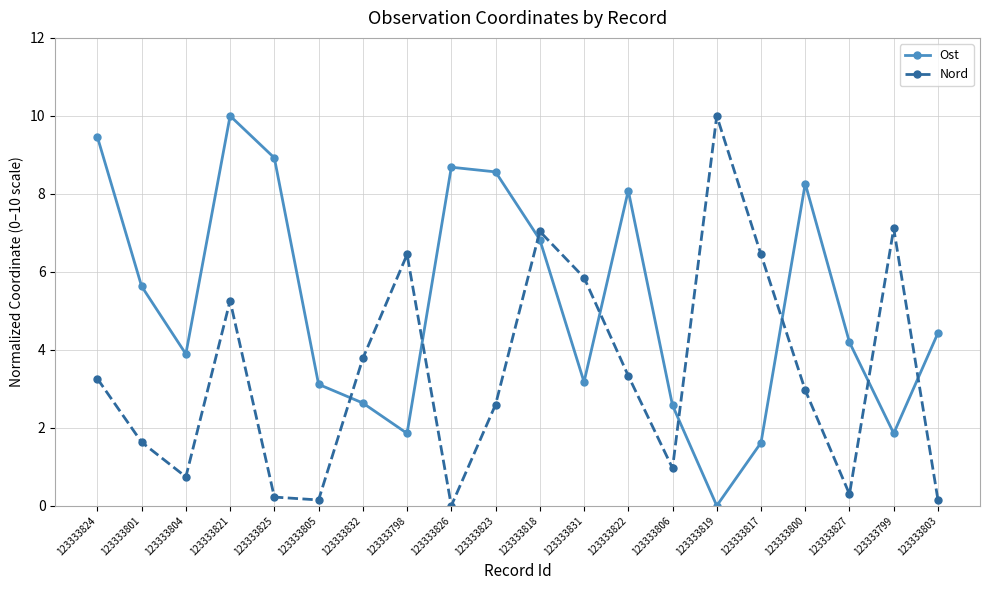

True or false: Ost has a value of 3.1 at 123333805.

True